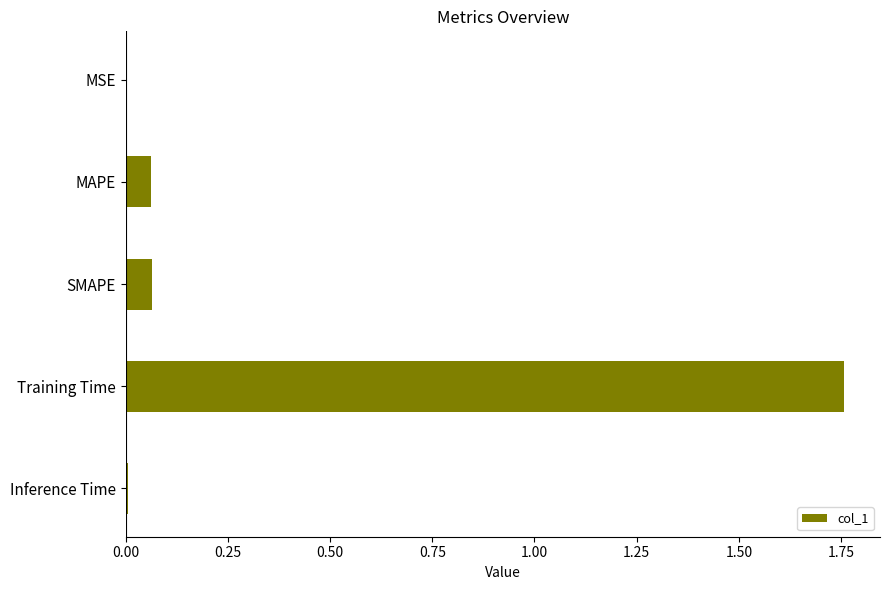

What is the sum of all values?

1.9